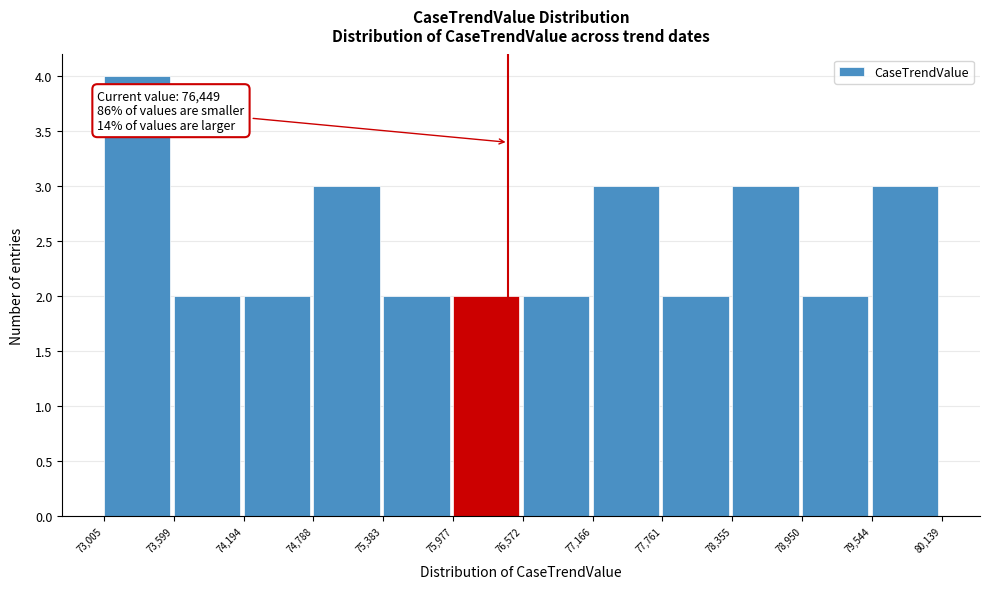

Which range on the x-axis has the tallest bar?

73,005 to 73,599